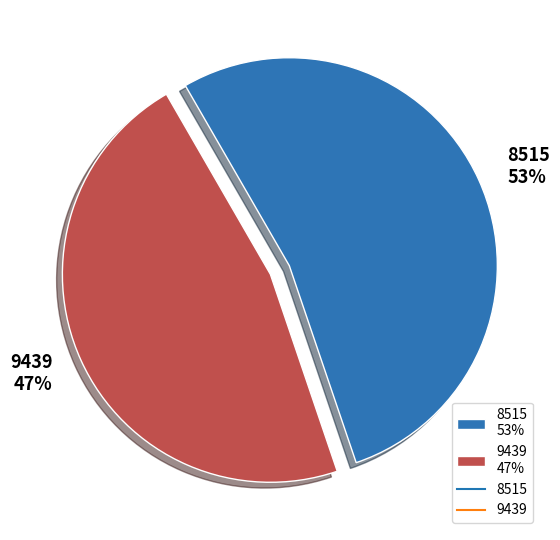

Rank the categories by value from lowest to highest.

9439, 8515